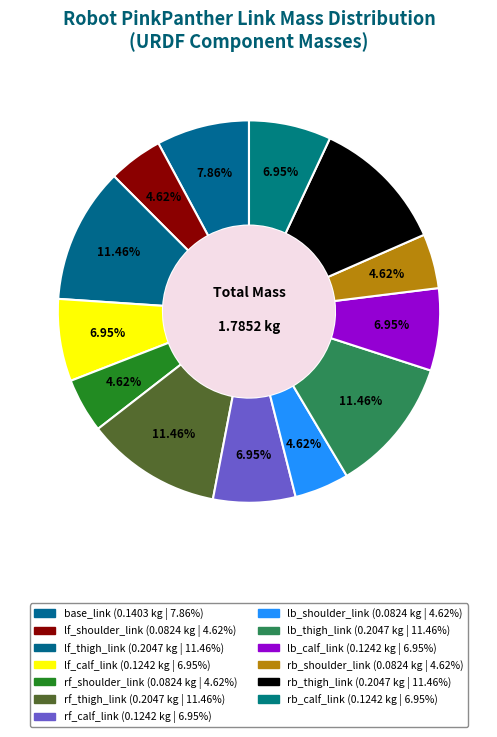

How many segments does this pie chart have?

13